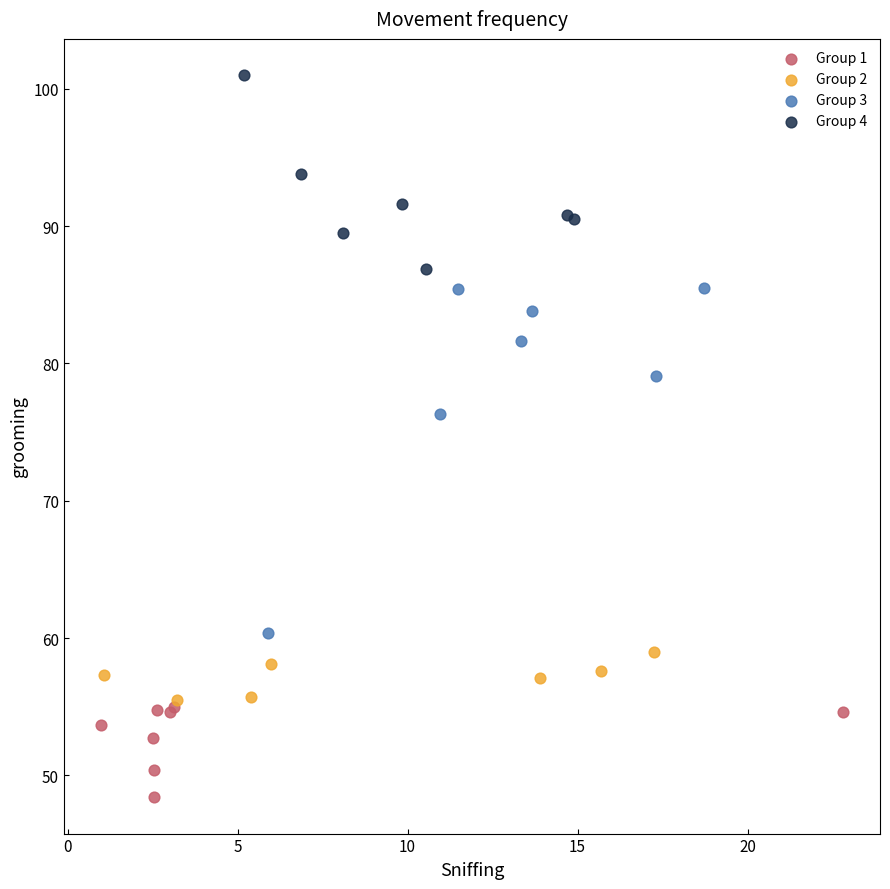

Which series reaches the minimum Y coordinate?

Group 1